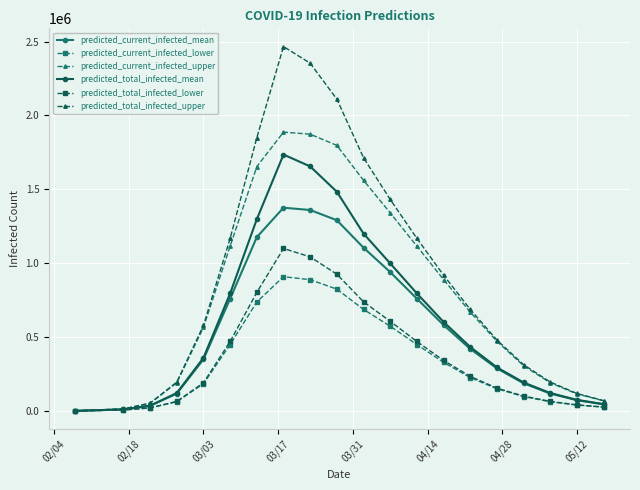

List the series in order of their peak value, highest first.

predicted_total_infected_upper, predicted_current_infected_upper, predicted_total_infected_mean, predicted_current_infected_mean, predicted_total_infected_lower, predicted_current_infected_lower